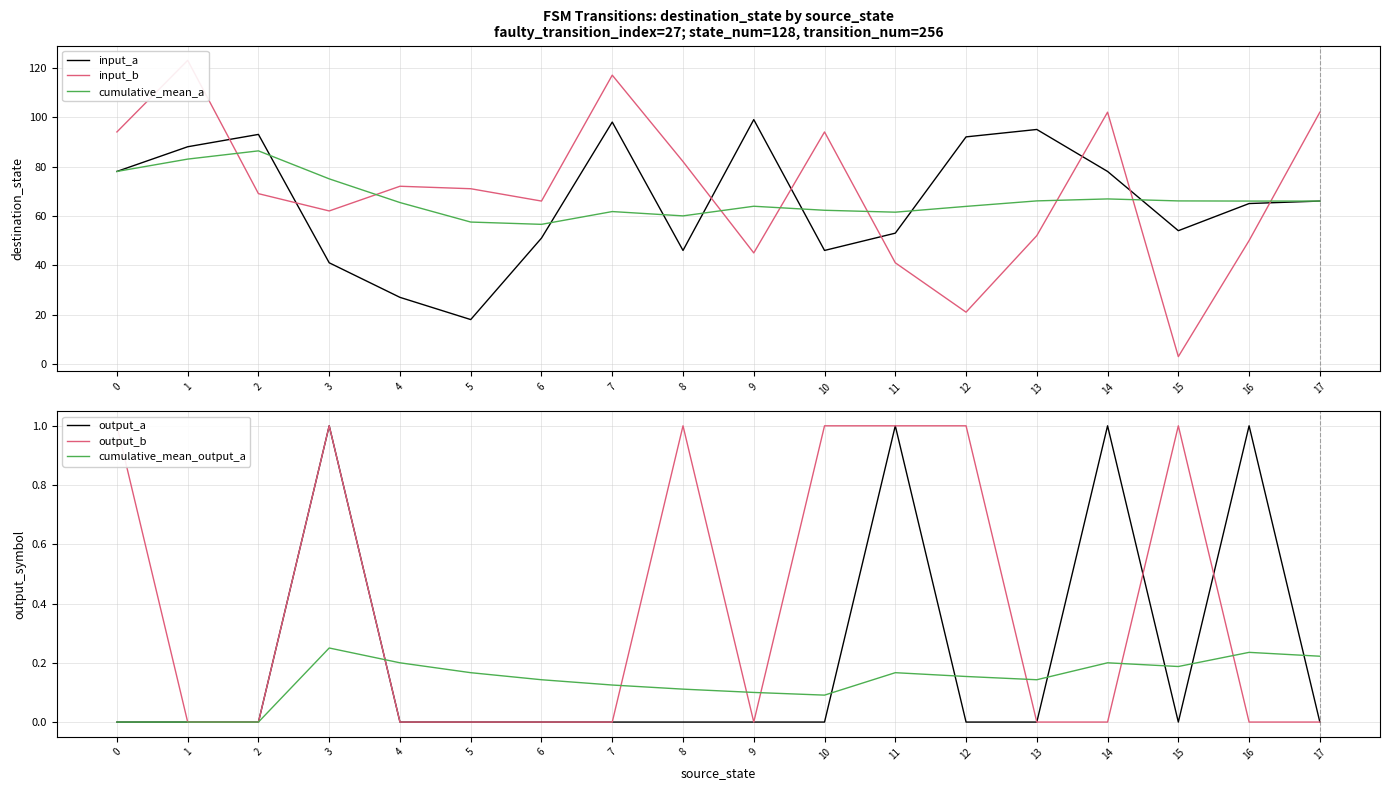

Where is the first local minimum for output_a?

15